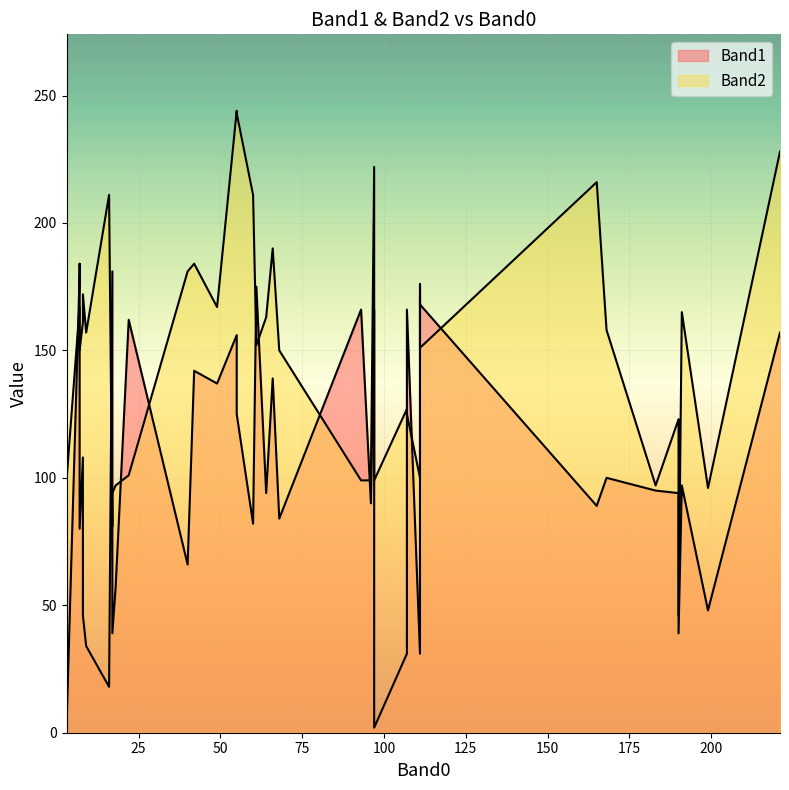

Which category has the highest value in the Band2 series?

55